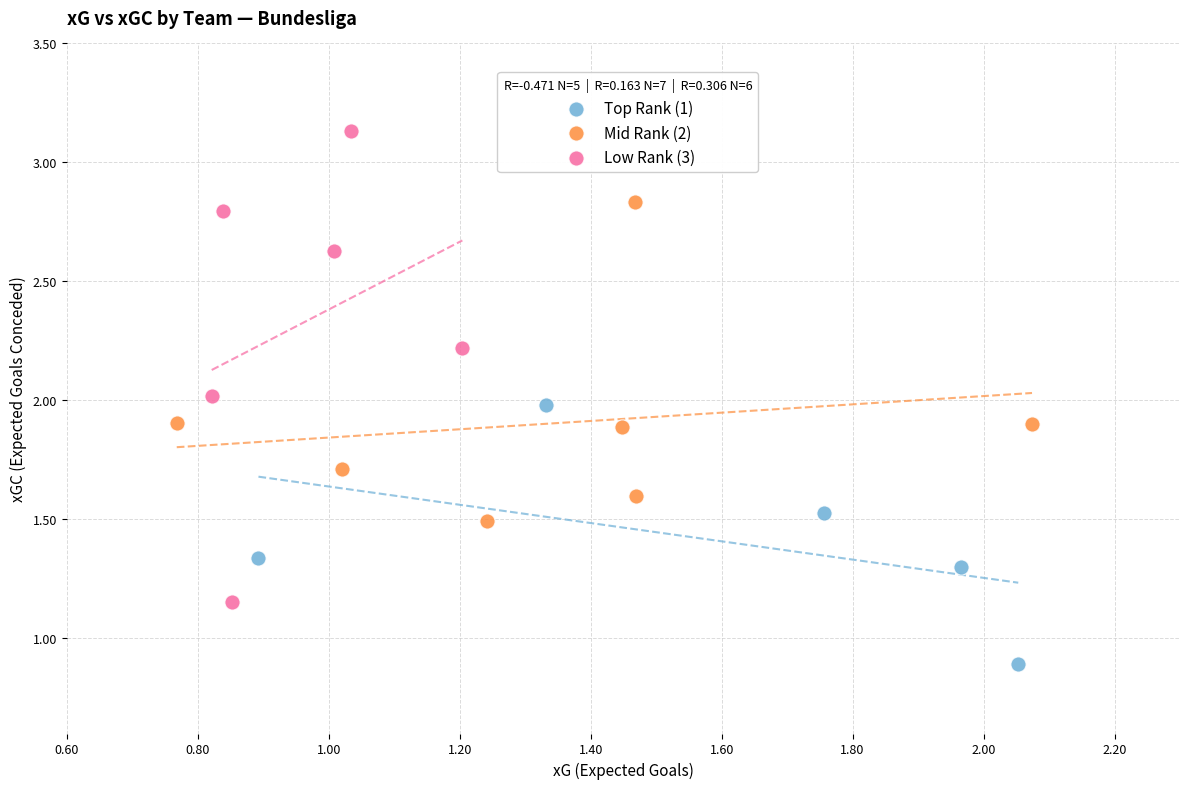

Which series reaches the maximum Y coordinate?

Low Rank (3)